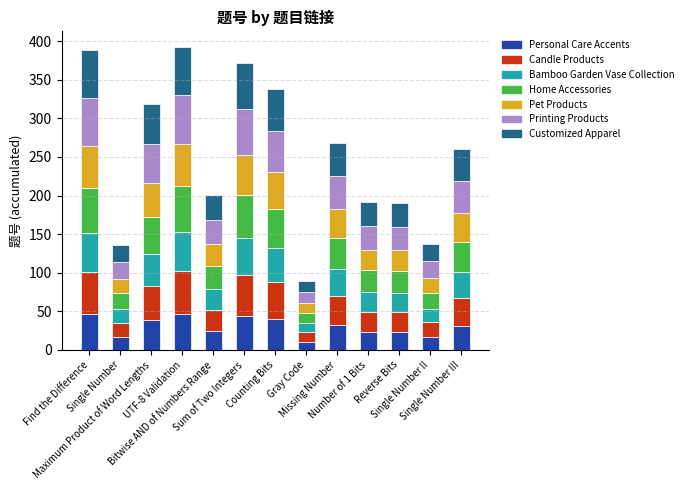

What is the difference between the second highest and second lowest values in the Personal Care Accents series?

30.4